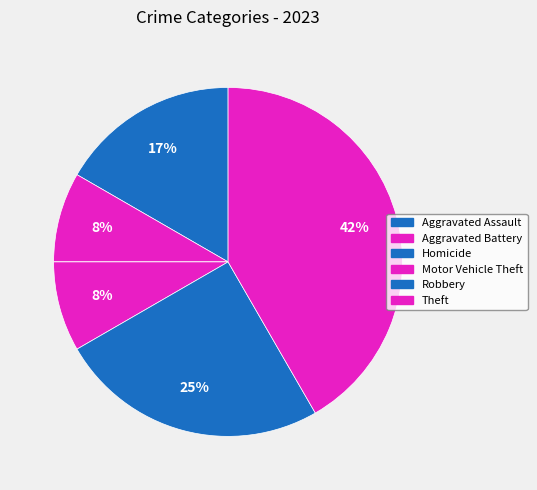

Does Robbery account for over 50% of the chart?

No